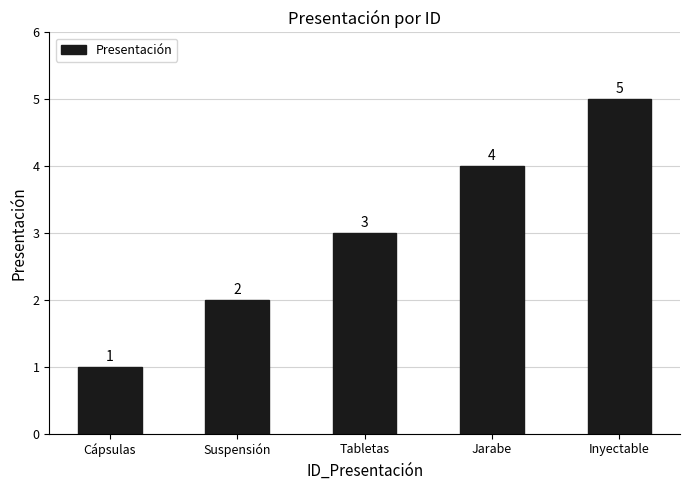

Which label corresponds to the smallest value in the chart?

Cápsulas